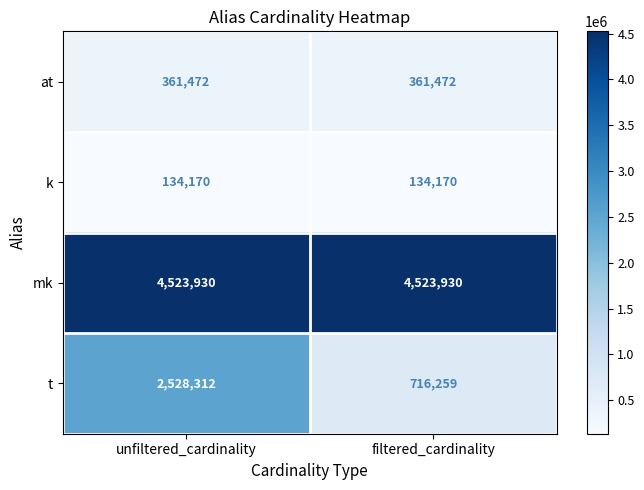

What is the total value across all series at unfiltered_cardinality?

7547884